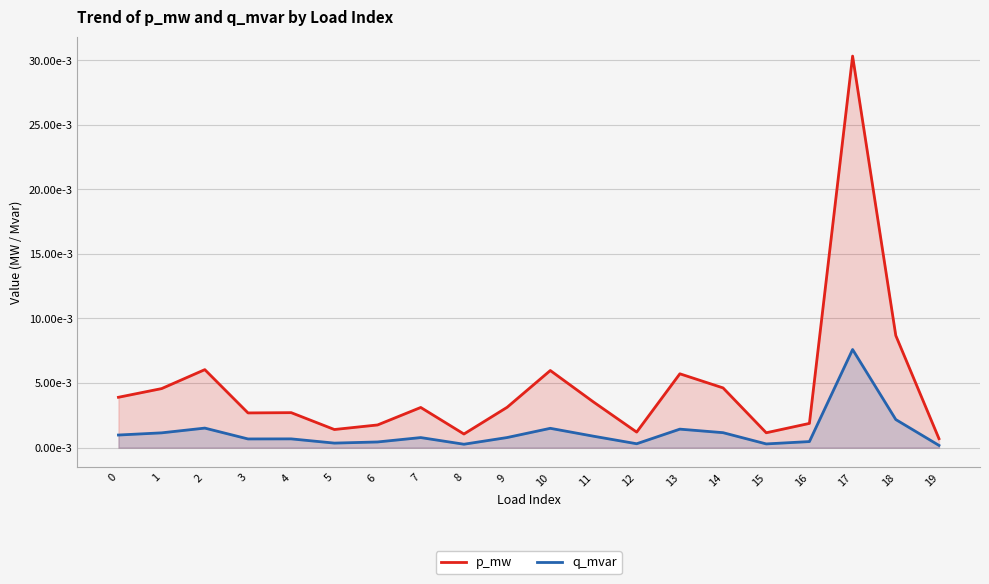

Count the number of categories in the chart.

20